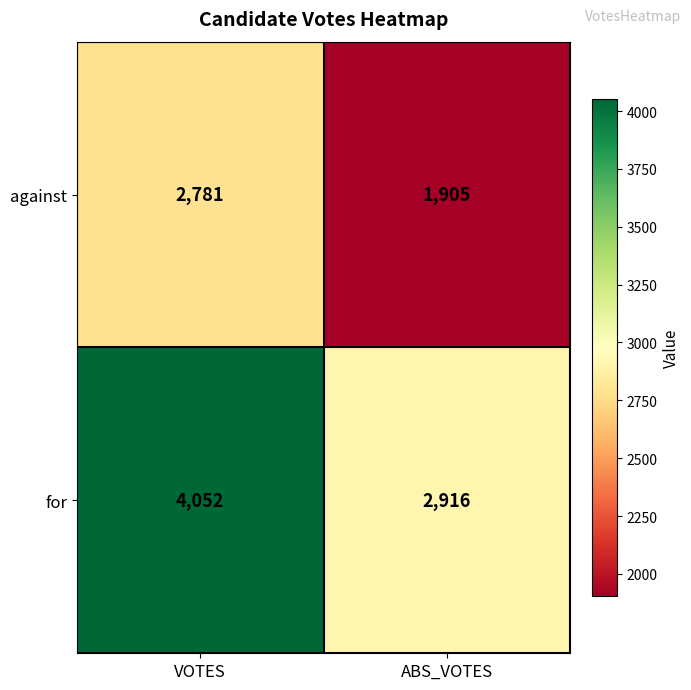

Read the for value at ABS_VOTES, to the nearest 100.

2900